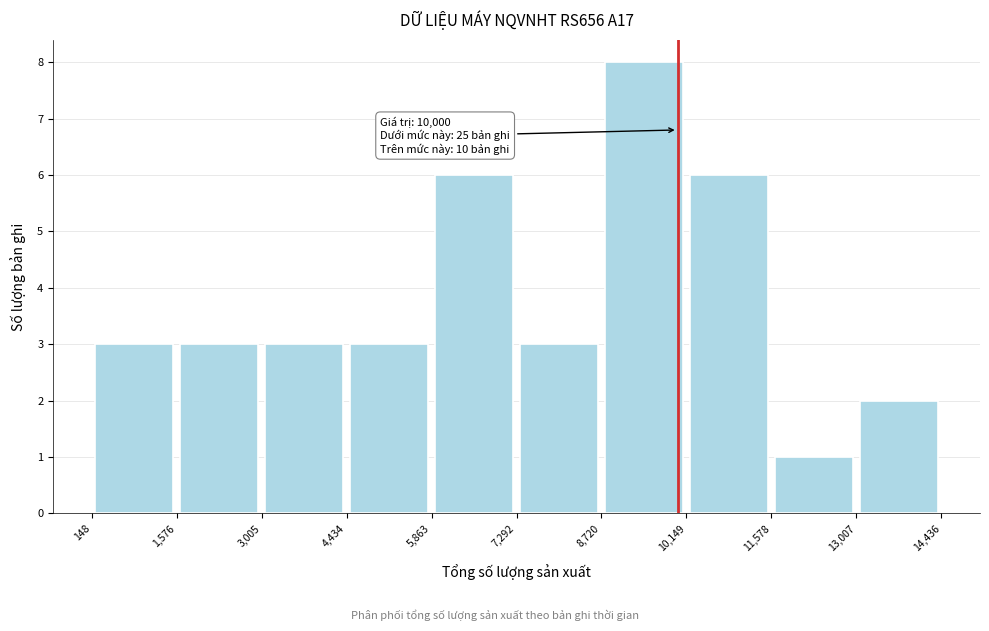

Over which range of the x-axis is the bar tallest?

8,720 to 10,149